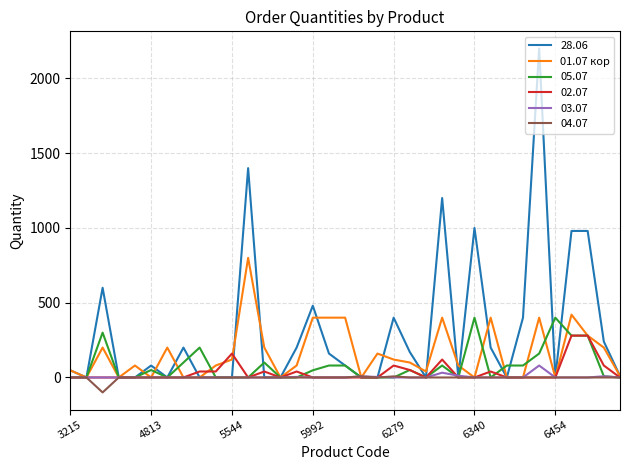

Which series has the widest spread of values?

28.06